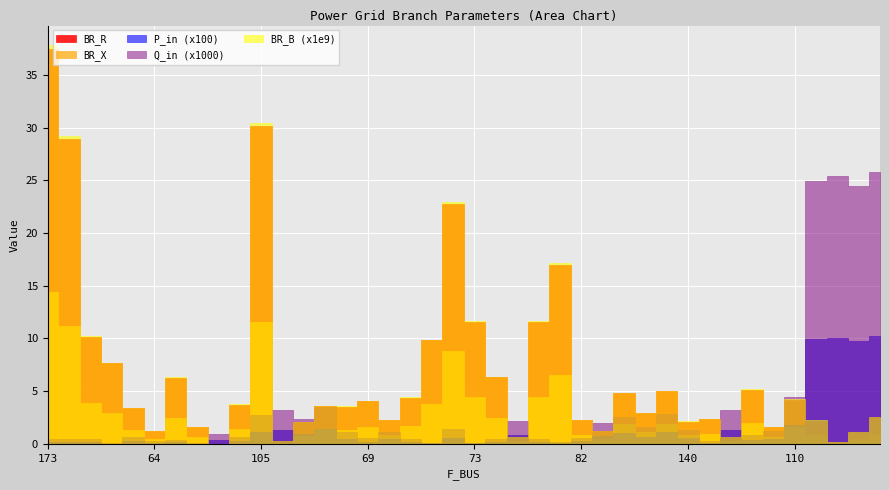

At which category does the chart reach its peak across all series?

173